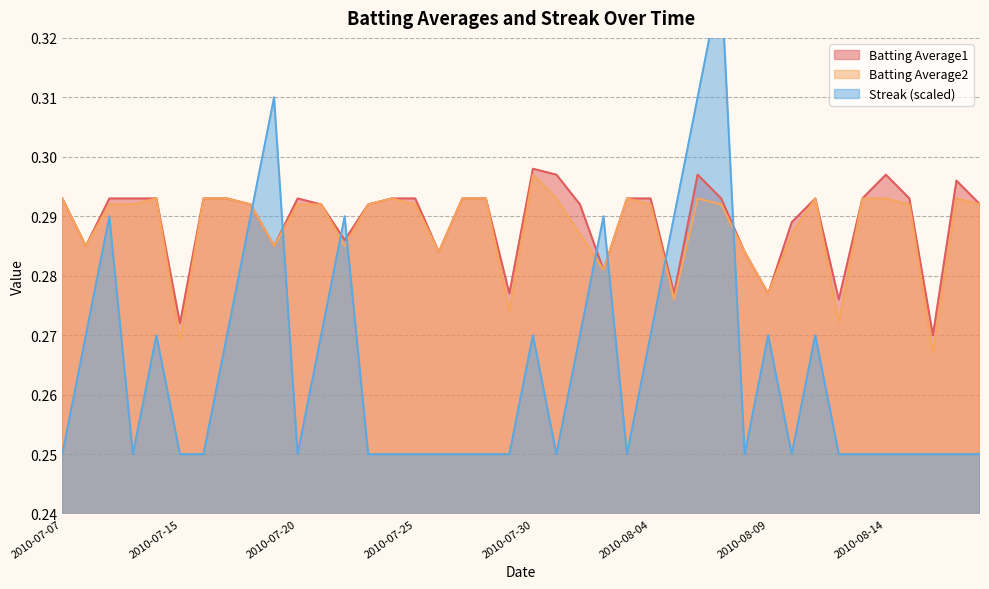

Which category has the highest value in the Batting Average1 series?

2010-07-30